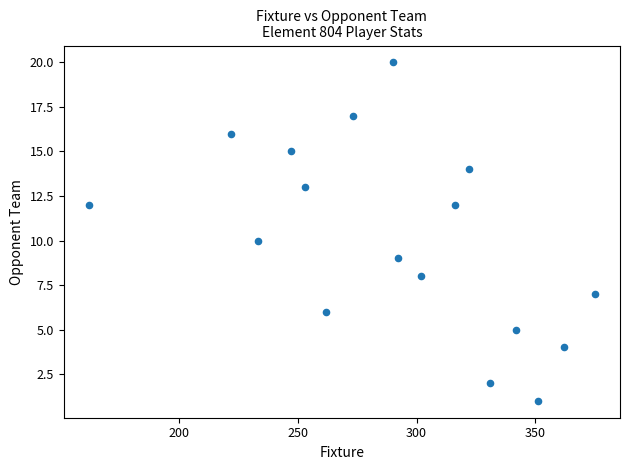

What is the range of Y values (max minus min)?

19